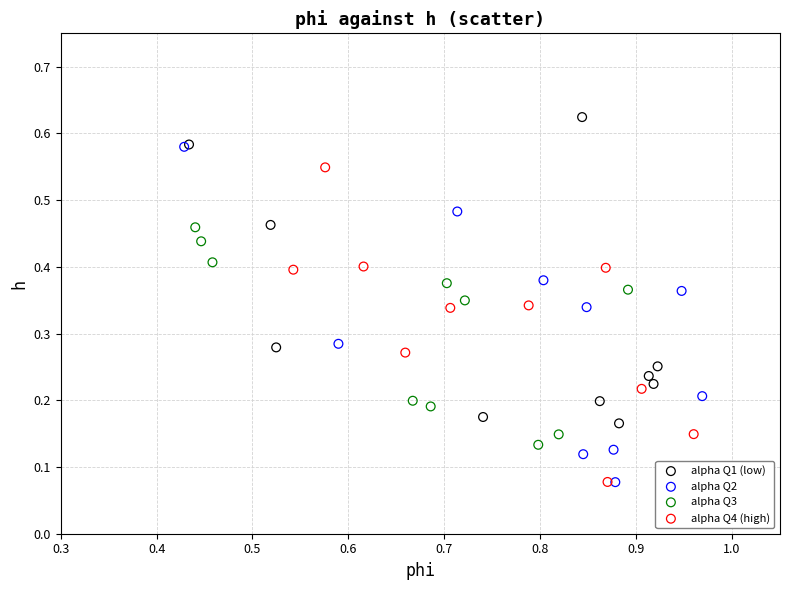

Which series reaches the maximum Y coordinate?

alpha Q1 (low)